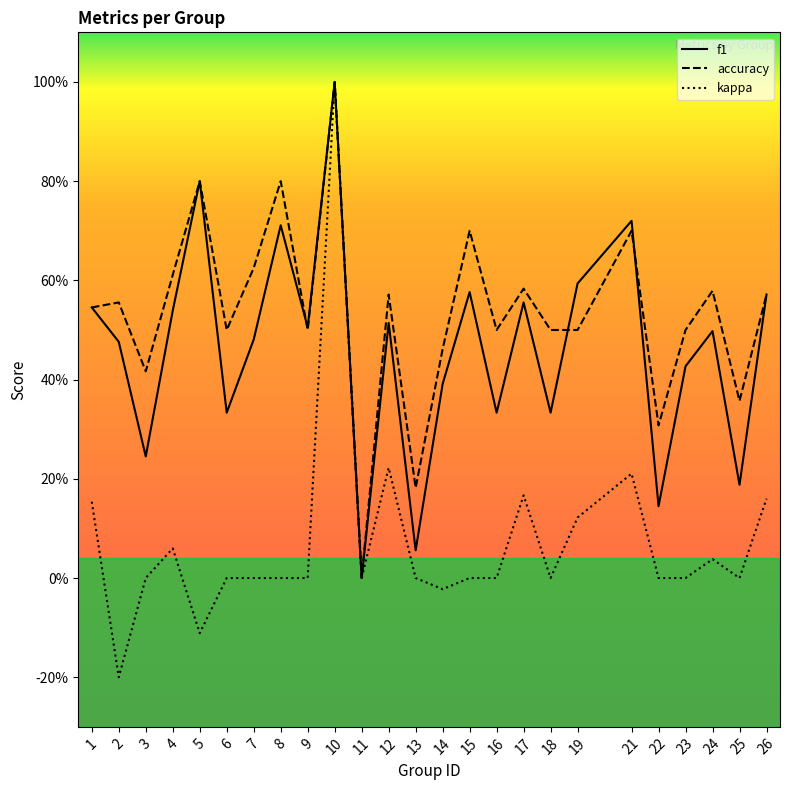

Is this an area chart (filled region under the line)?

No